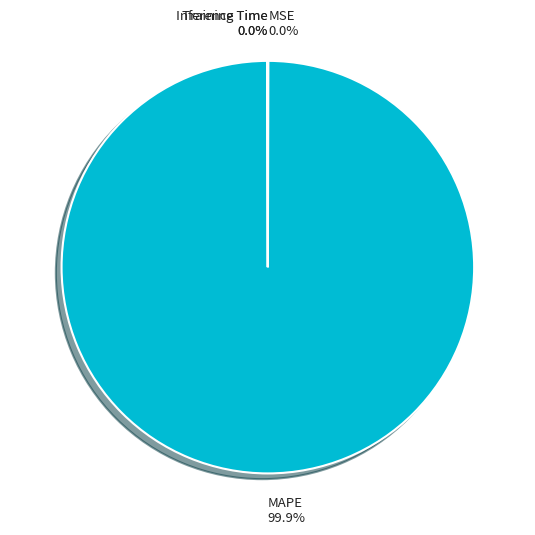

Is there any slice that represents more than half of the pie?

Yes